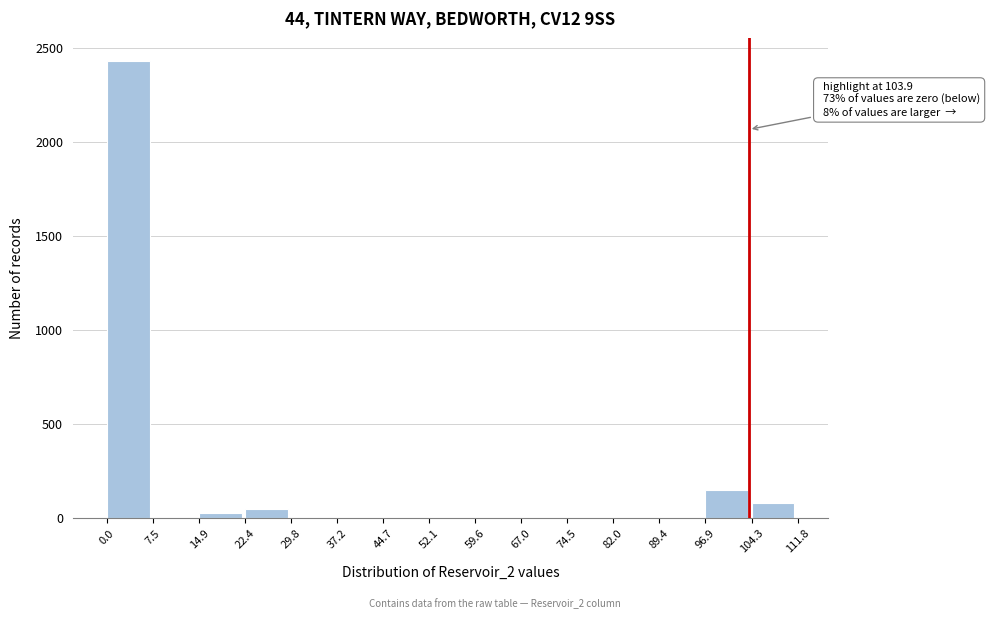

Which range on the x-axis has the tallest bar?

0.0 to 7.5